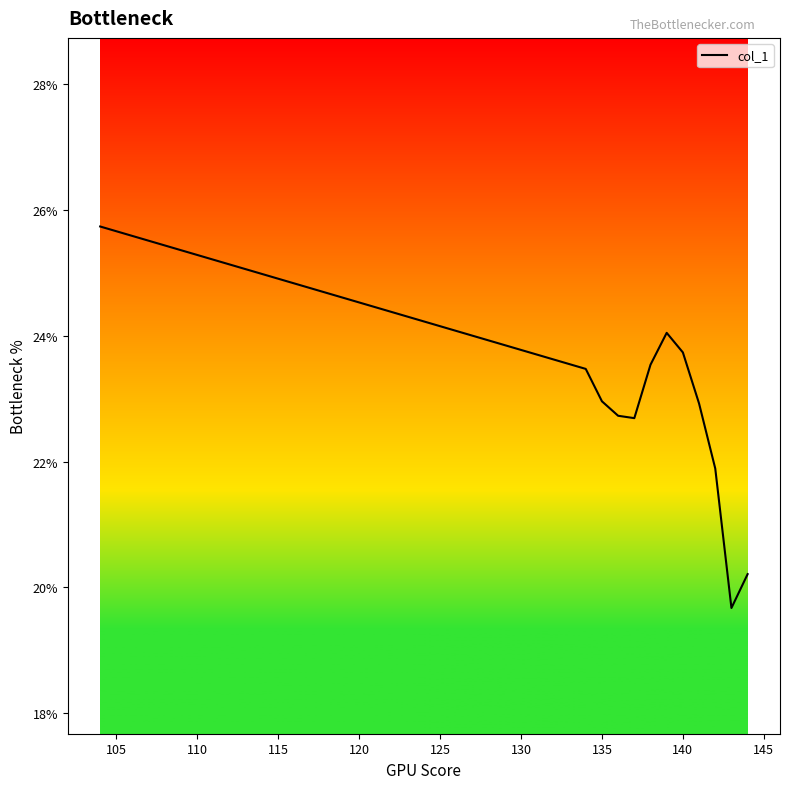

What is the maximum value shown in the chart?

25.7